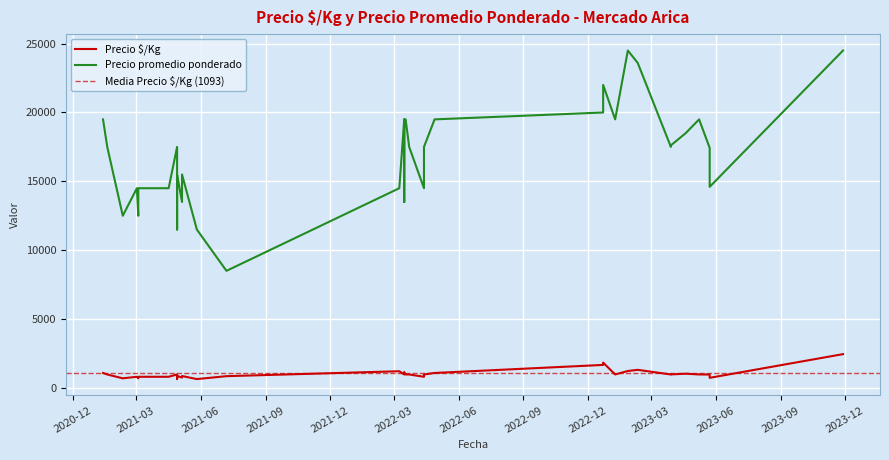

Which series has the widest spread of values?

Precio promedio ponderado